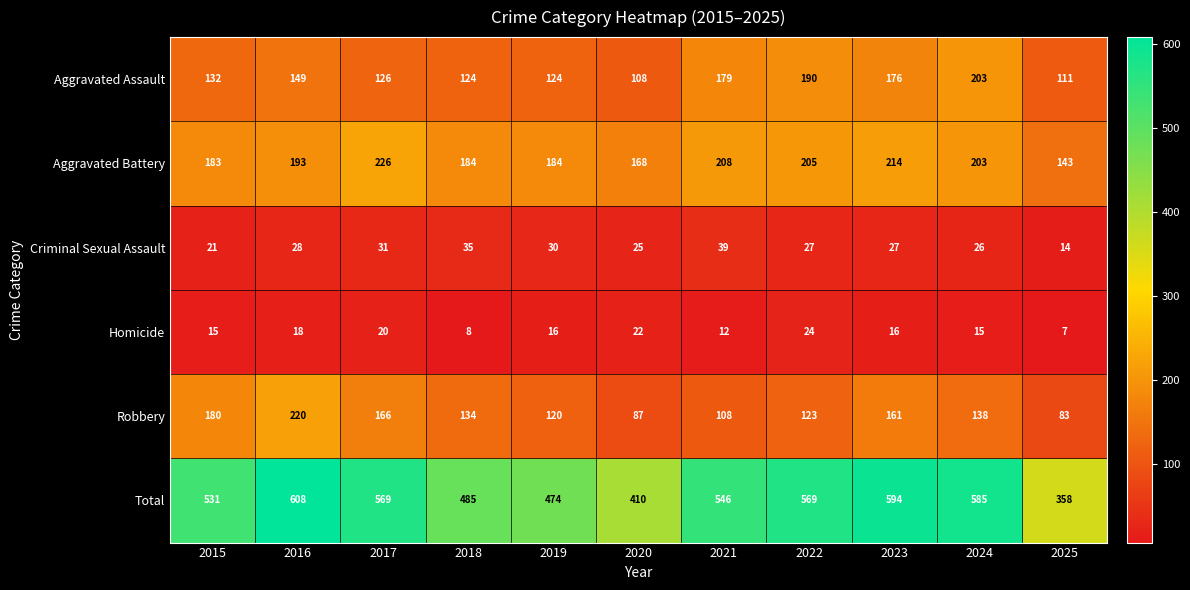

Where is Total nearest to the value 483?

2018